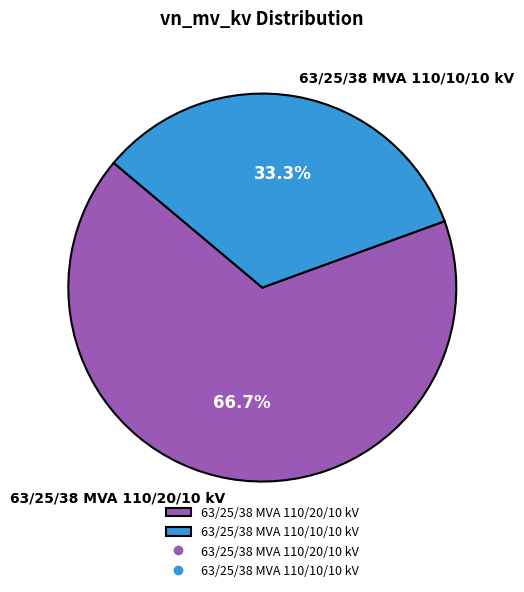

How many slices are in this pie chart?

2